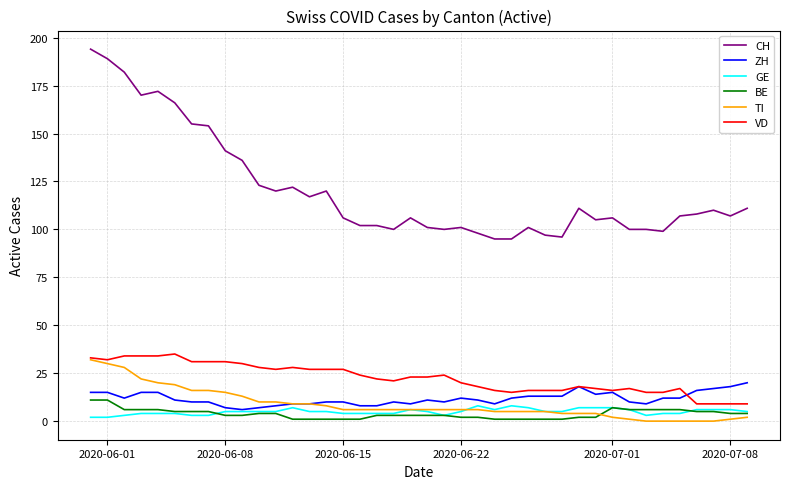

Reading left to right, transcribe all the data shown in this chart.

CH: 194	189	182	170	172	166	155	154	141	136	123	120	122	117	120	106	102	102	100	106	101	100	101	98	95	95	101	97	96	111	105	106	100	100	99	107	108	110	107	111
ZH: 15	15	12	15	15	11	10	10	7	6	7	8	9	9	10	10	8	8	10	9	11	10	12	11	9	12	13	13	13	18	14	15	10	9	12	12	16	17	18	20
GE: 2	2	3	4	4	4	3	3	5	5	5	5	7	5	5	4	4	4	4	6	5	3	5	8	6	8	7	5	5	7	7	7	6	3	4	4	6	6	6	5
BE: 11	11	6	6	6	5	5	5	3	3	4	4	1	1	1	1	1	3	3	3	3	3	2	2	1	1	1	1	1	2	2	7	6	6	6	6	5	5	4	4
TI: 32	30	28	22	20	19	16	16	15	13	10	10	9	9	8	6	6	6	6	6	6	6	6	6	5	5	5	5	4	4	4	2	1	0	0	0	0	0	1	2
VD: 33	32	34	34	34	35	31	31	31	30	28	27	28	27	27	27	24	22	21	23	23	24	20	18	16	15	16	16	16	18	17	16	17	15	15	17	9	9	9	9